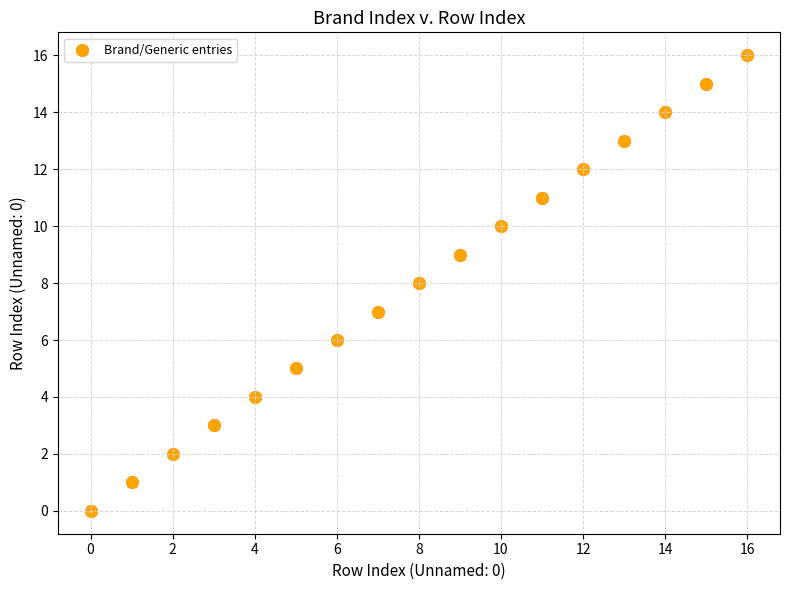

What is the range of Y values (max minus min)?

16